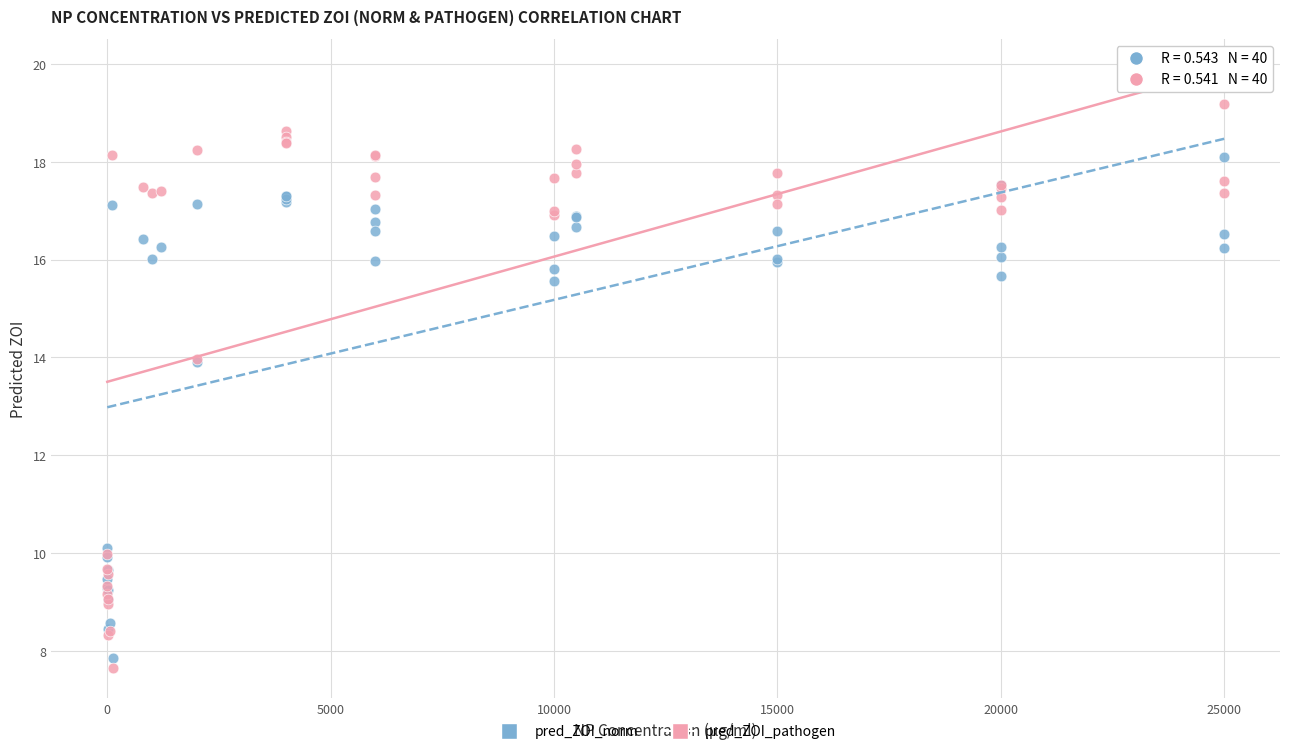

Which series reaches the minimum Y coordinate?

pred_ZOI_pathogen